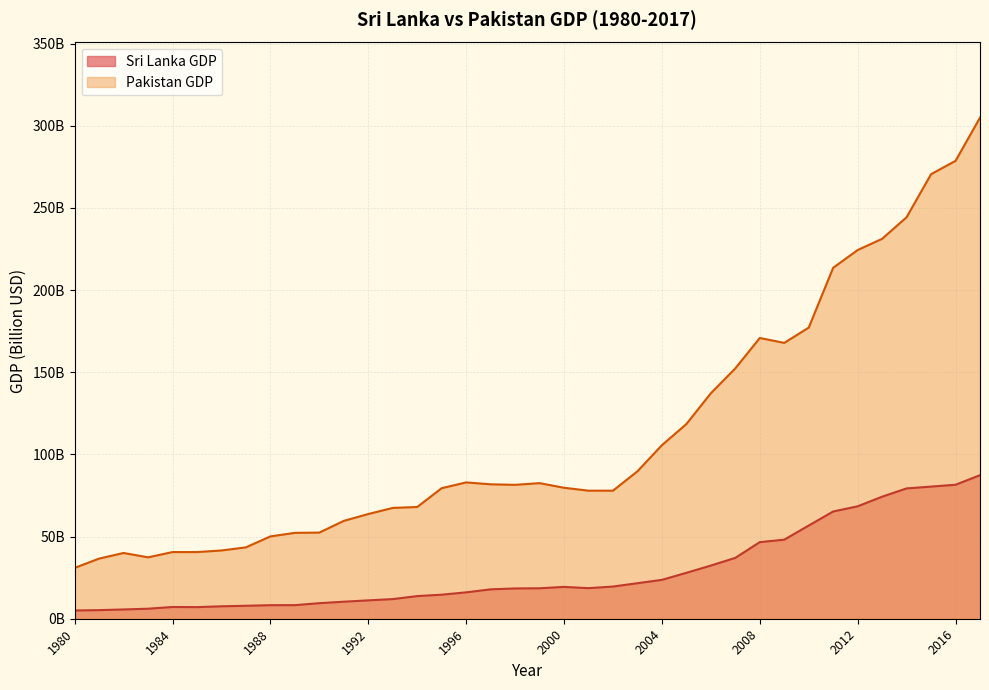

Between 1982 and 2007, which series saw the biggest shift?

Pakistan GDP